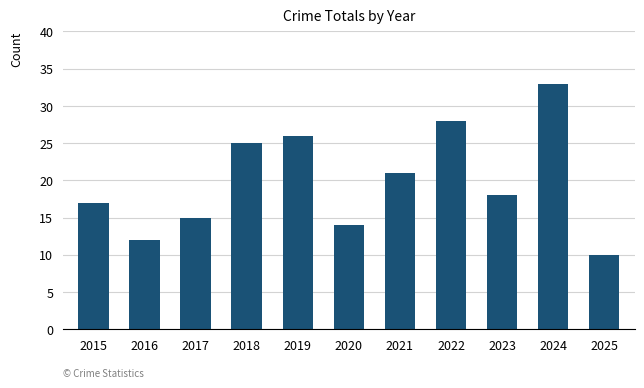

Reading left to right, list all the values displayed in this chart.

17	12	15	25	26	14	21	28	18	33	10